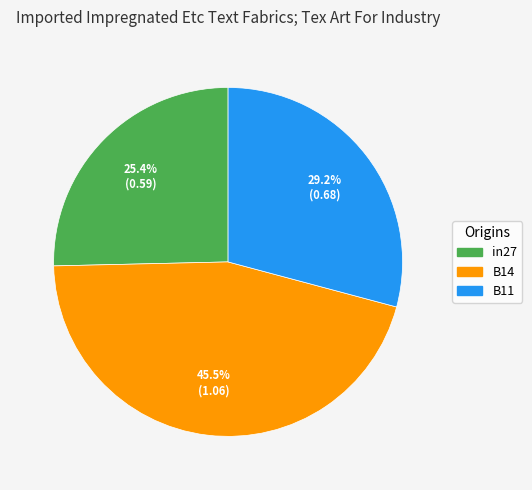

The B11 slice represents 24% of the pie. True or false?

False